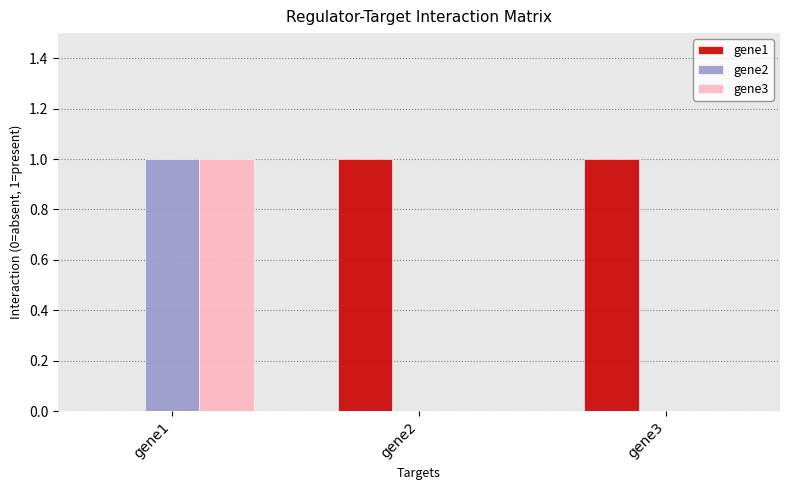

Count the number of categories in the chart.

3